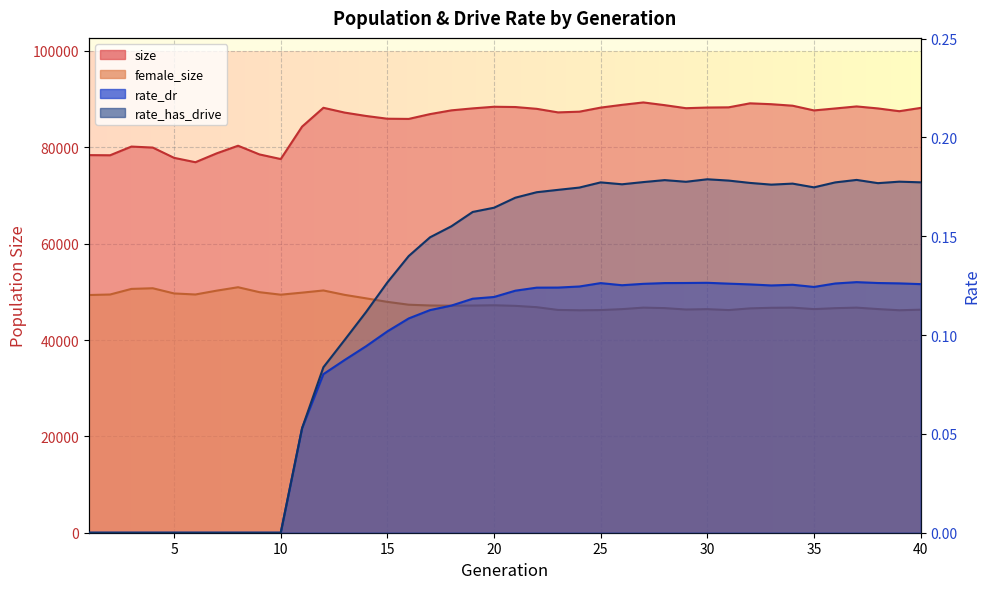

Reading left to right, extract all data points from this chart.

size: 1=78382.0	2=78351.0	3=80156.0	4=79948.0	5=77815.0	6=76907.0	7=78754.0	8=80330.0	9=78529.0	10=77564.0	11=84296.0	12=88206.0	13=87207.0	14=86508.0	15=85936.0	16=85896.0	17=86894.0	18=87673.0	19=88083.0	20=88420.0	21=88363.0	22=87991.0	23=87251.0	24=87398.0	25=88243.0	26=88815.0	27=89317.0	28=88752.0	29=88121.0	30=88259.0	31=88301.0	32=89132.0	33=88951.0	34=88638.0	35=87661.0	36=88067.0	37=88487.0	38=88072.0	39=87497.0	40=88180.0
female_size: 1=49340.0	2=49448.0	3=50611.0	4=50747.0	5=49667.0	6=49451.0	7=50251.0	8=50957.0	9=49932.0	10=49411.0	11=49834.0	12=50287.0	13=49370.0	14=48652.0	15=47918.0	16=47330.0	17=47168.0	18=47130.0	19=47155.0	20=47215.0	21=47094.0	22=46818.0	23=46244.0	24=46173.0	25=46218.0	26=46413.0	27=46725.0	28=46625.0	29=46333.0	30=46405.0	31=46219.0	32=46568.0	33=46692.0	34=46721.0	35=46417.0	36=46611.0	37=46724.0	38=46424.0	39=46177.0	40=46298.0
rate_dr: 1=0.0	2=0.0	3=0.0	4=0.0	5=0.0	6=0.0	7=0.0	8=0.0	9=0.0	10=0.0	11=0.1	12=0.1	13=0.1	14=0.1	15=0.1	16=0.1	17=0.1	18=0.1	19=0.1	20=0.1	21=0.1	22=0.1	23=0.1	24=0.1	25=0.1	26=0.1	27=0.1	28=0.1	29=0.1	30=0.1	31=0.1	32=0.1	33=0.1	34=0.1	35=0.1	36=0.1	37=0.1	38=0.1	39=0.1	40=0.1
rate_has_drive: 1=0.0	2=0.0	3=0.0	4=0.0	5=0.0	6=0.0	7=0.0	8=0.0	9=0.0	10=0.0	11=0.1	12=0.1	13=0.1	14=0.1	15=0.1	16=0.1	17=0.1	18=0.2	19=0.2	20=0.2	21=0.2	22=0.2	23=0.2	24=0.2	25=0.2	26=0.2	27=0.2	28=0.2	29=0.2	30=0.2	31=0.2	32=0.2	33=0.2	34=0.2	35=0.2	36=0.2	37=0.2	38=0.2	39=0.2	40=0.2